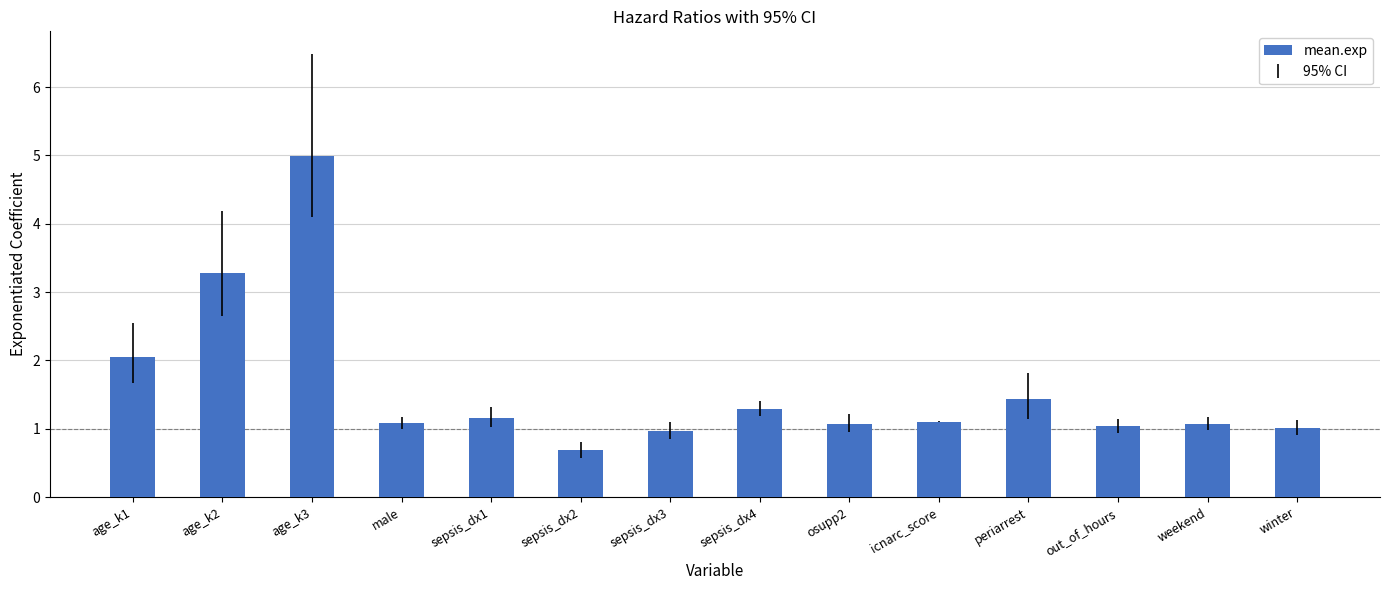

The value at age_k3 is 7.0. True or false?

False